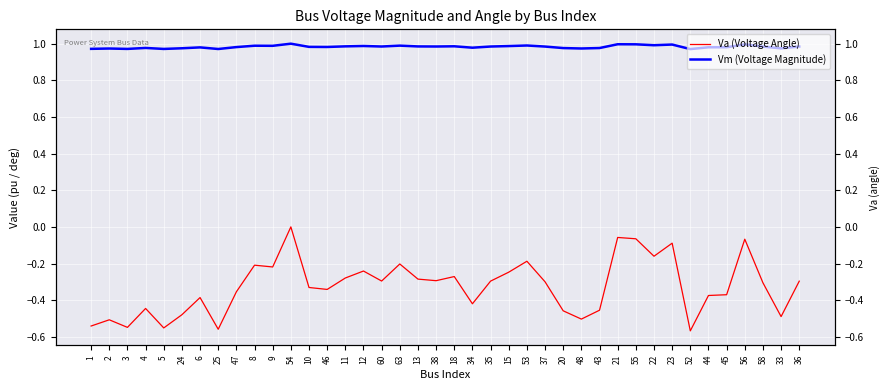

What is the value of the Vm (Voltage Magnitude) point at the 31st from the left?

1.0